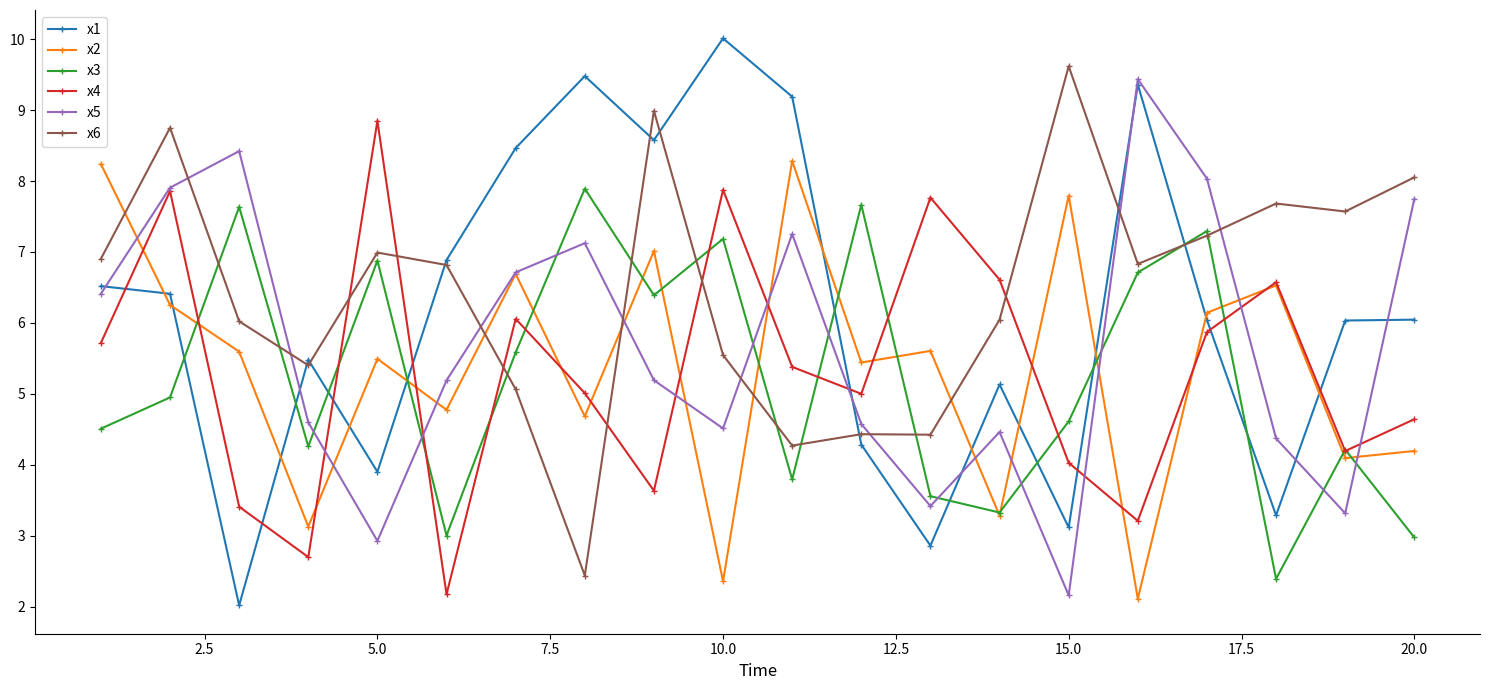

What is the value of the x3 point at the 9th from the left?

6.4